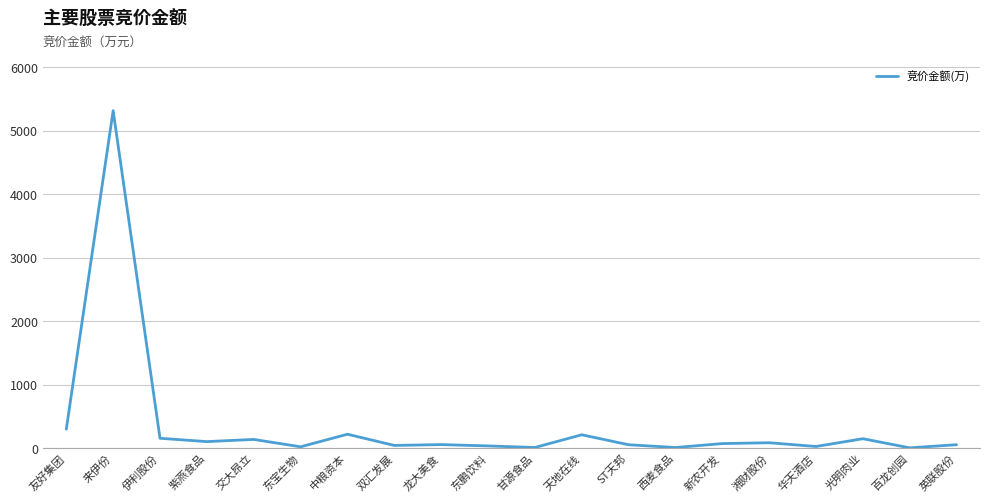

True or false: the data shows 137.2 at 交大昂立.

True